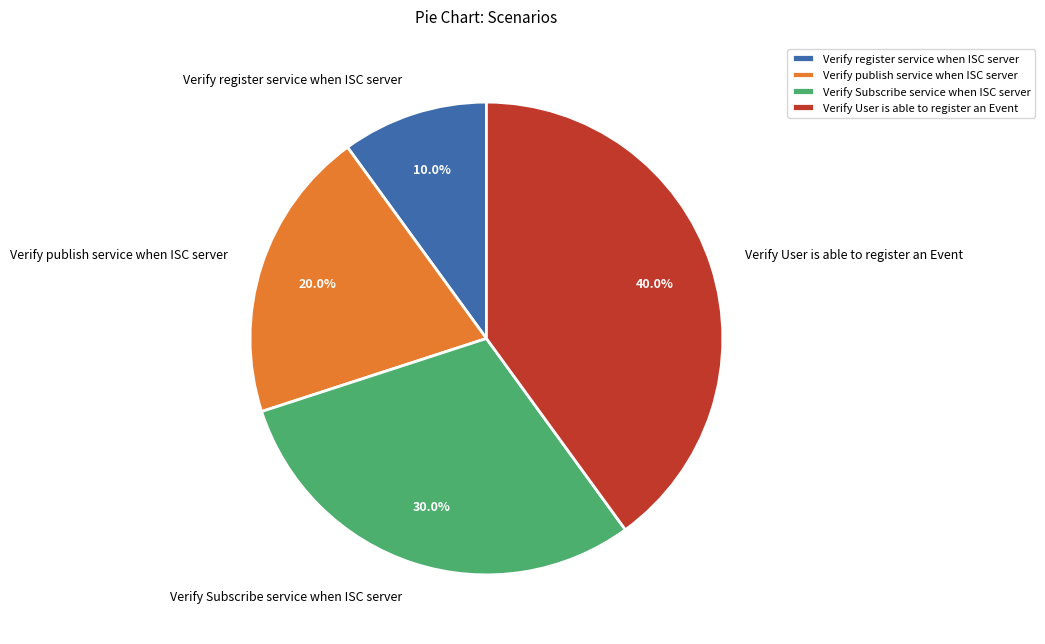

Is there a majority slice in this chart?

No